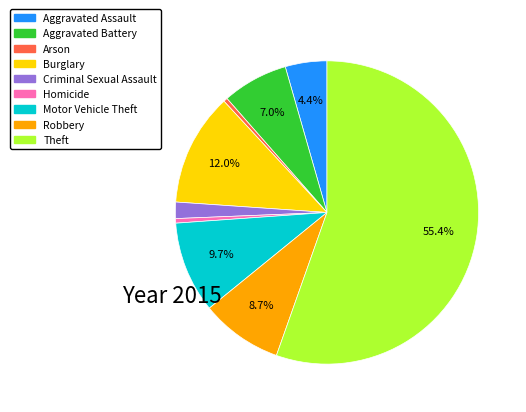

How many segments does this pie chart have?

9